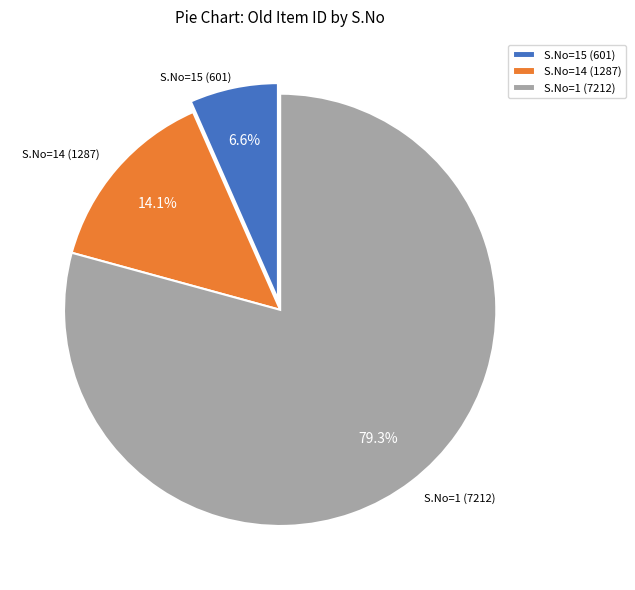

How many slices are in this pie chart?

3